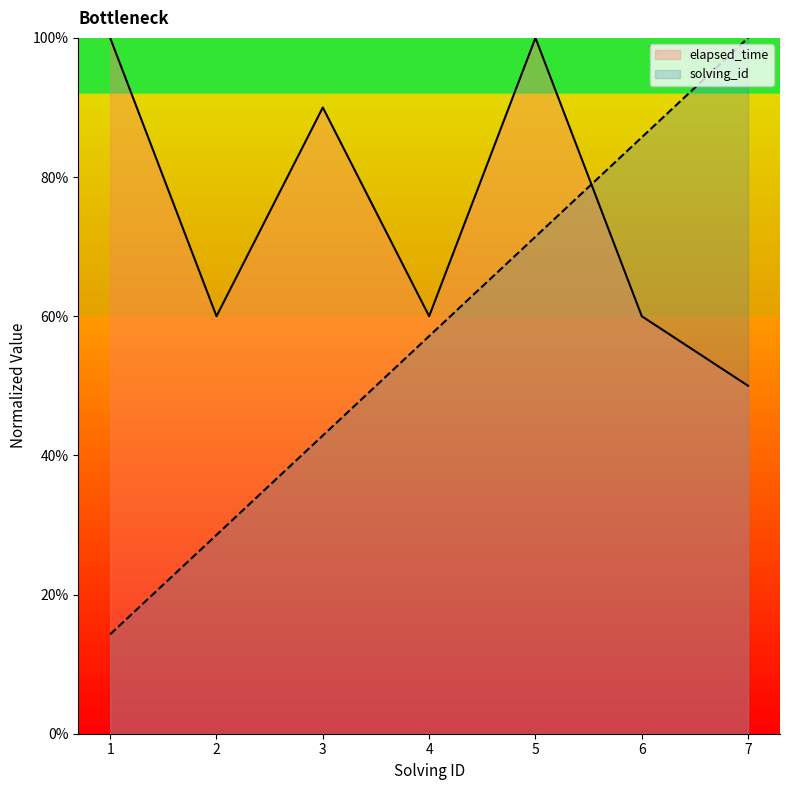

List the labels in order of elapsed_time value, largest first.

1, 5, 3, 2, 4, 6, 7